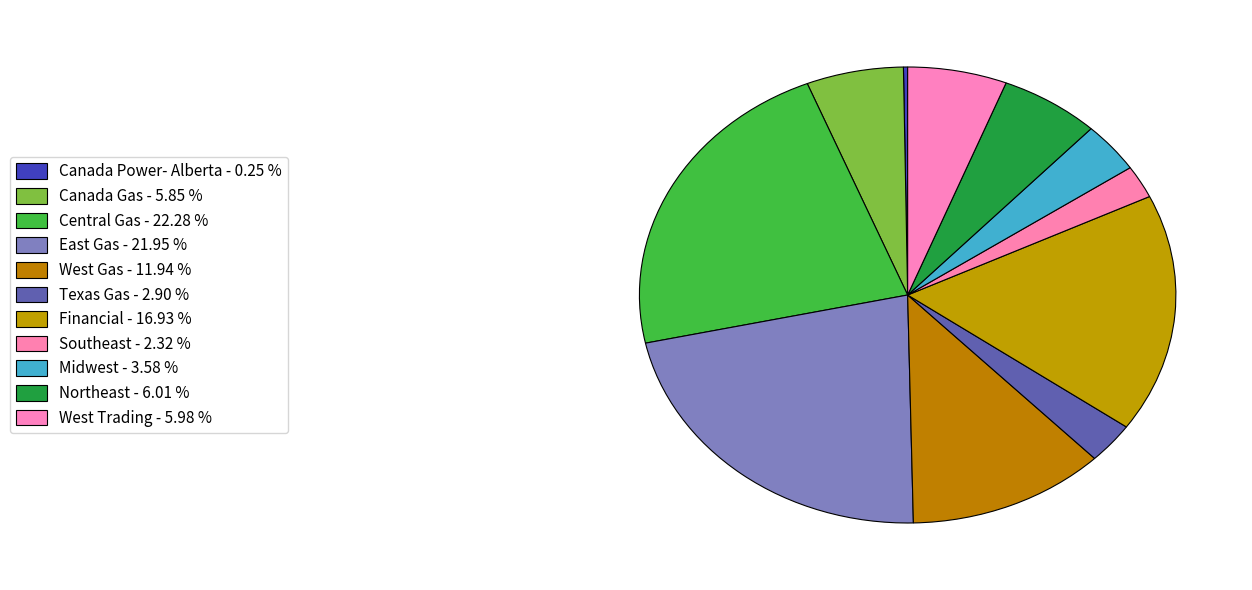

Do Canada Gas and West Gas together represent more than half of the pie?

No